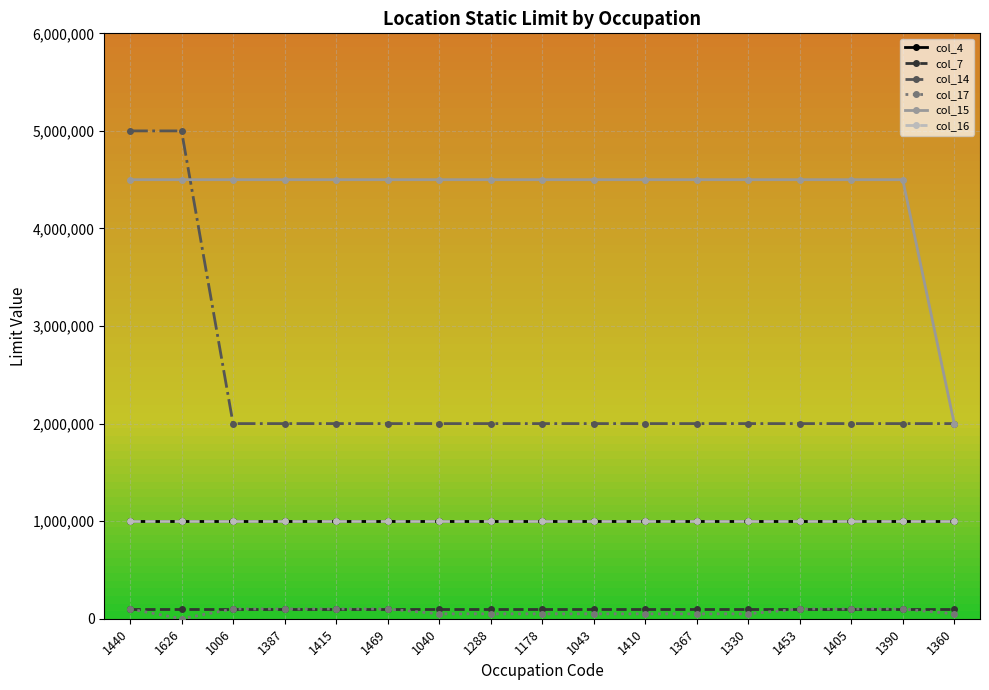

Which series has the largest total across all categories?

col_15